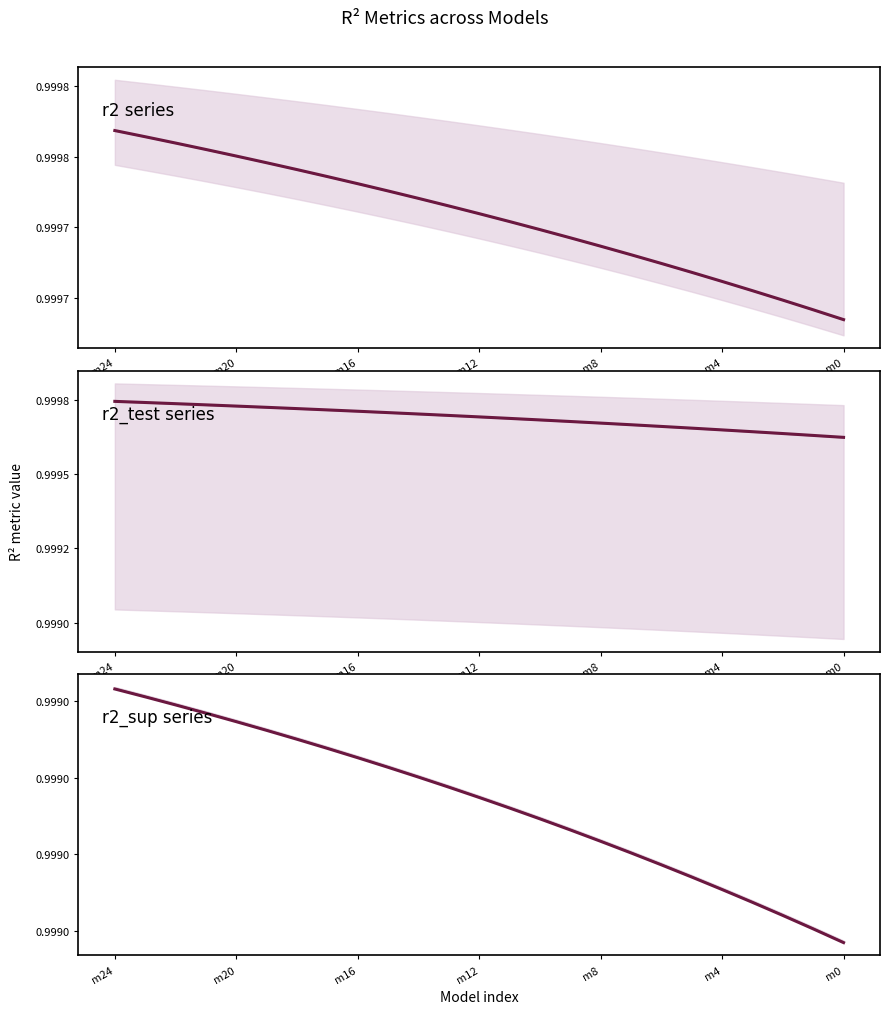

True or false: r2 series and r2_test series intersect in this chart.

False